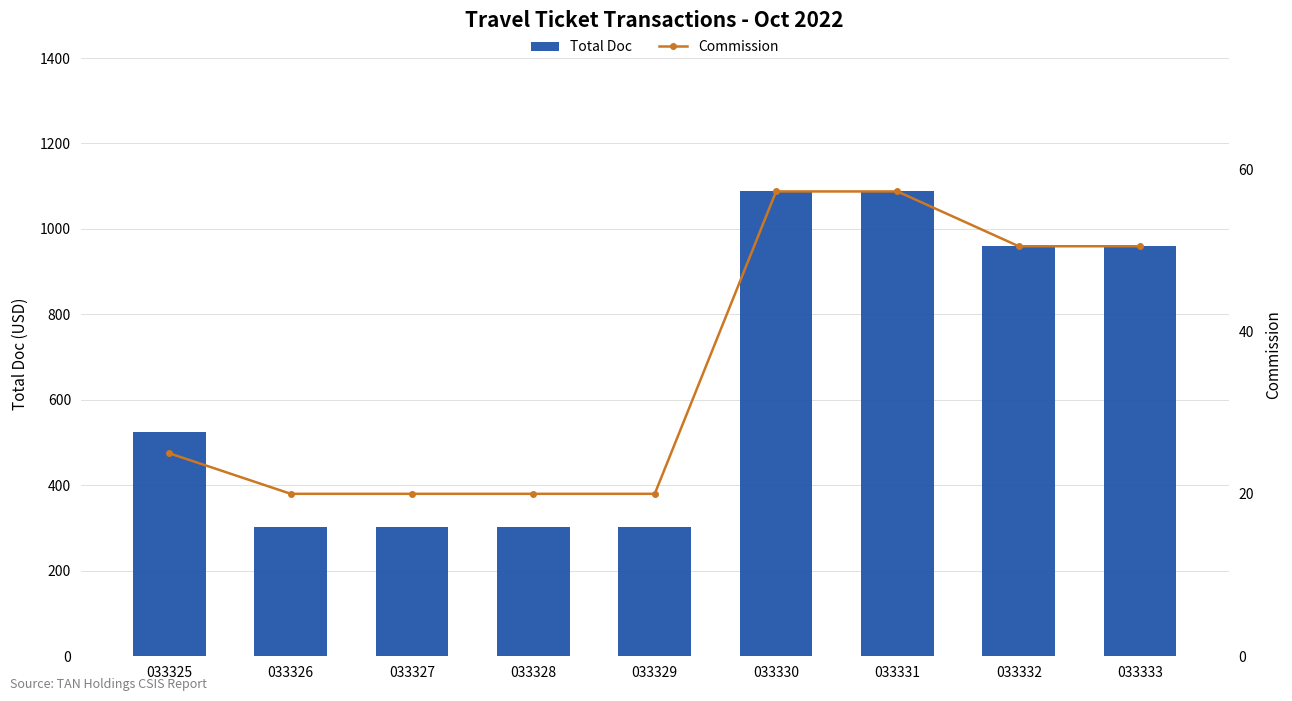

Rank the series by their maximum value, from highest to lowest.

Total Doc, Commission